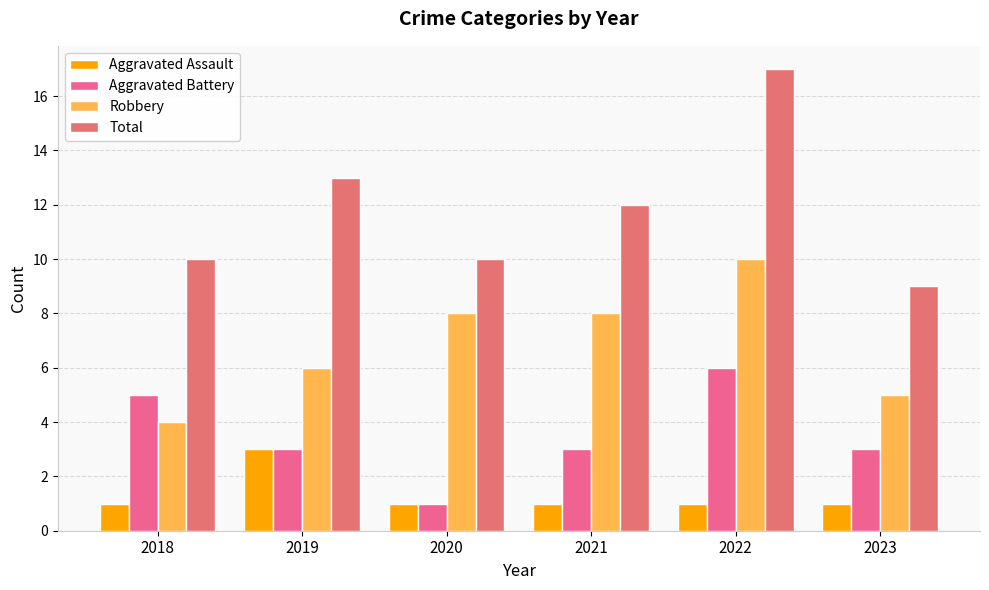

List the labels in order of Total value, largest first.

2022, 2019, 2021, 2018, 2020, 2023